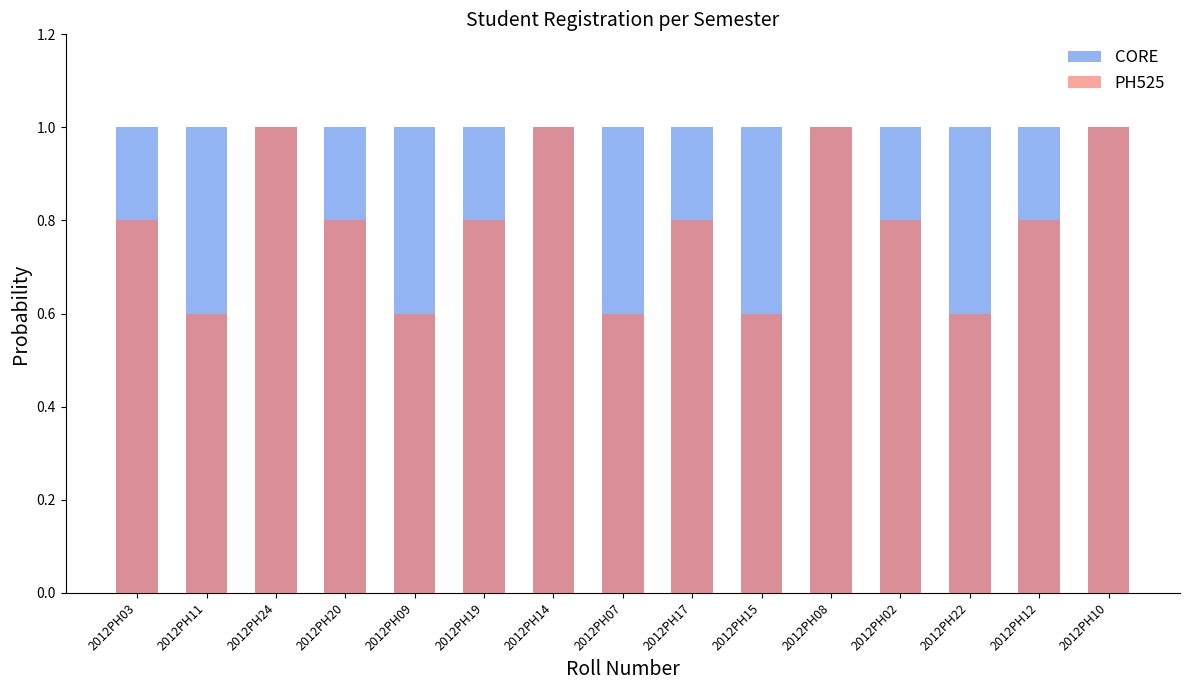

List the series in order of their overall mean, highest first.

CORE, PH525